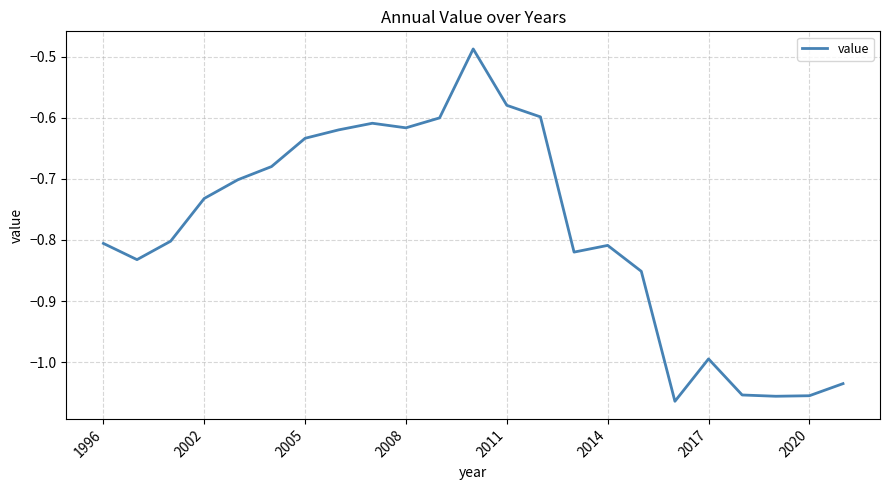

What is the difference between the maximum and minimum values?

0.6